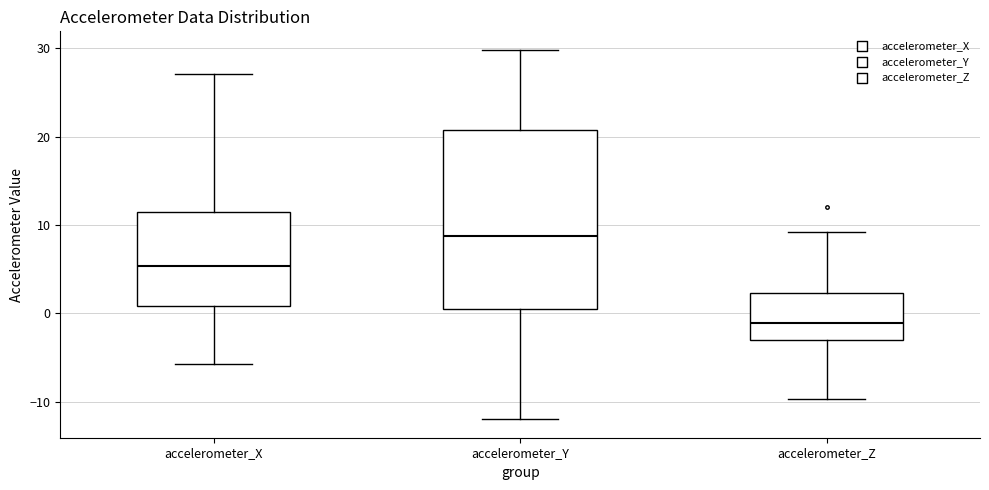

Which box is the tallest, from its lower edge to its upper edge?

accelerometer_Y